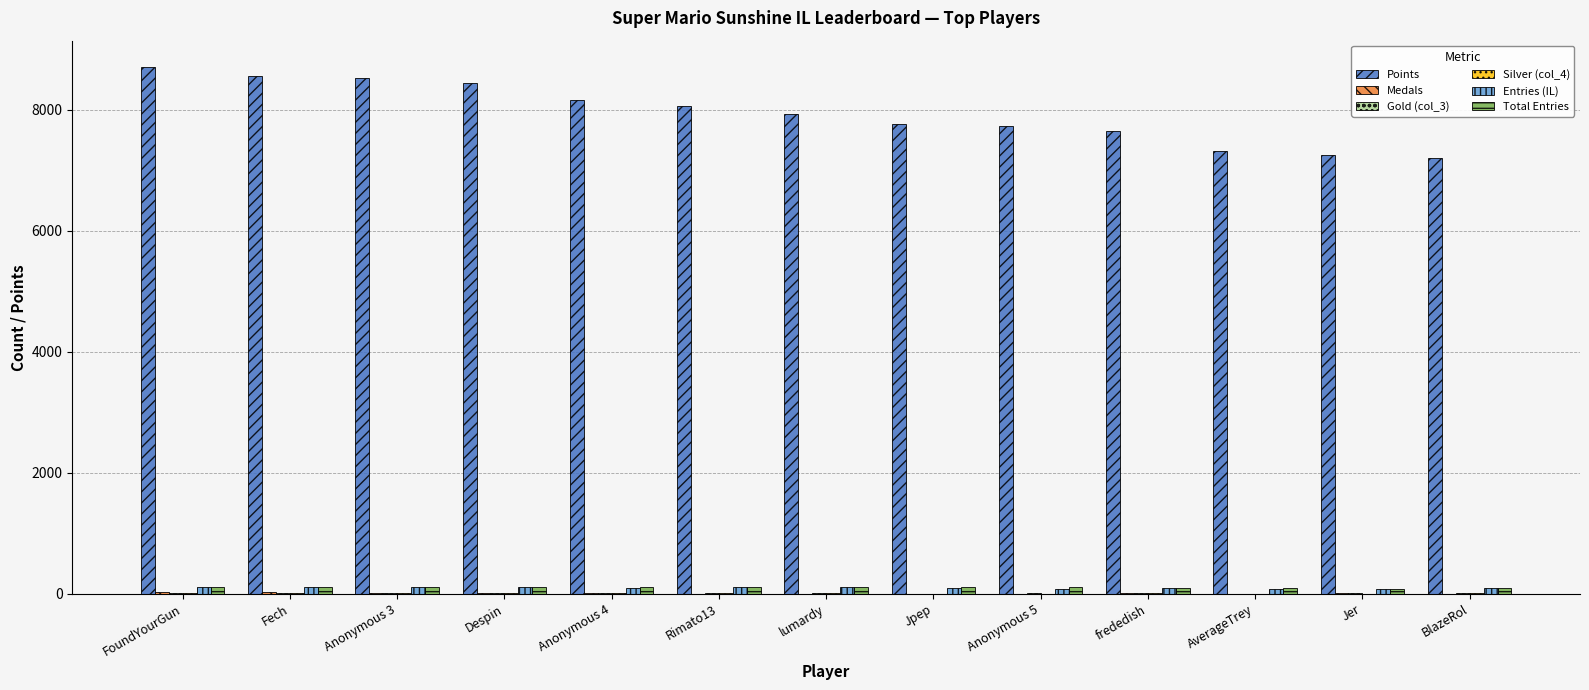

At which category does the chart reach its peak across all series?

FoundYourGun